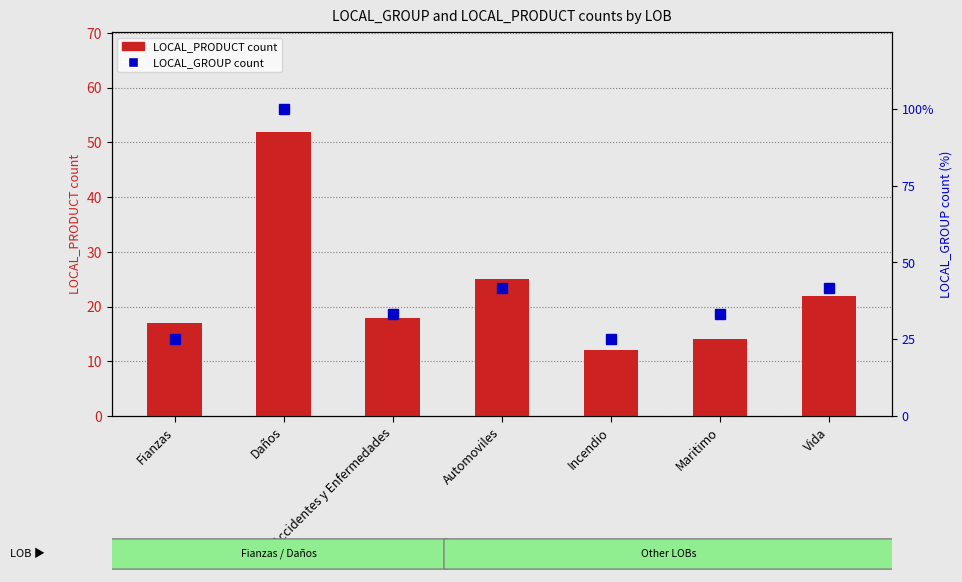

What is the value of the LOCAL_PRODUCT count bar at the 7th from the left?

22.0